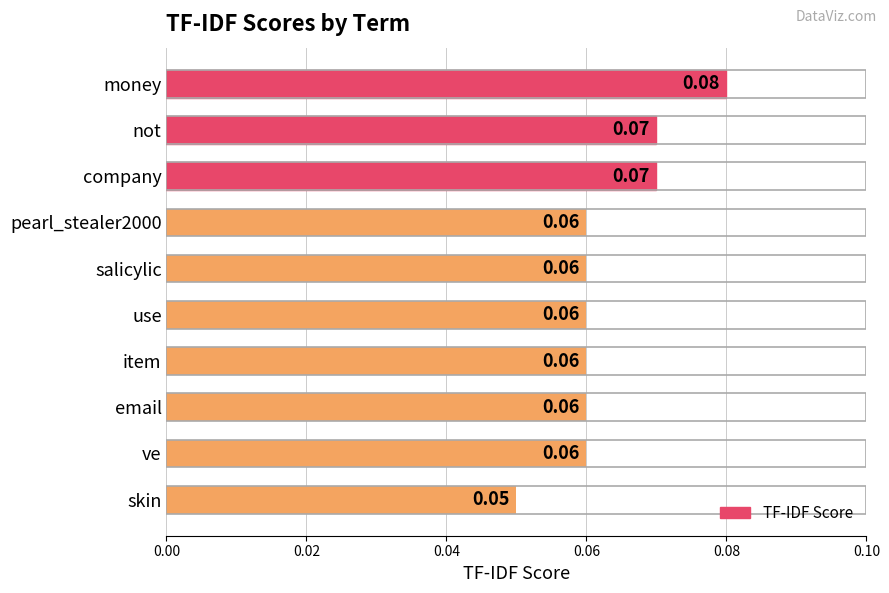

What is the label of the 9th bar from the top?

ve